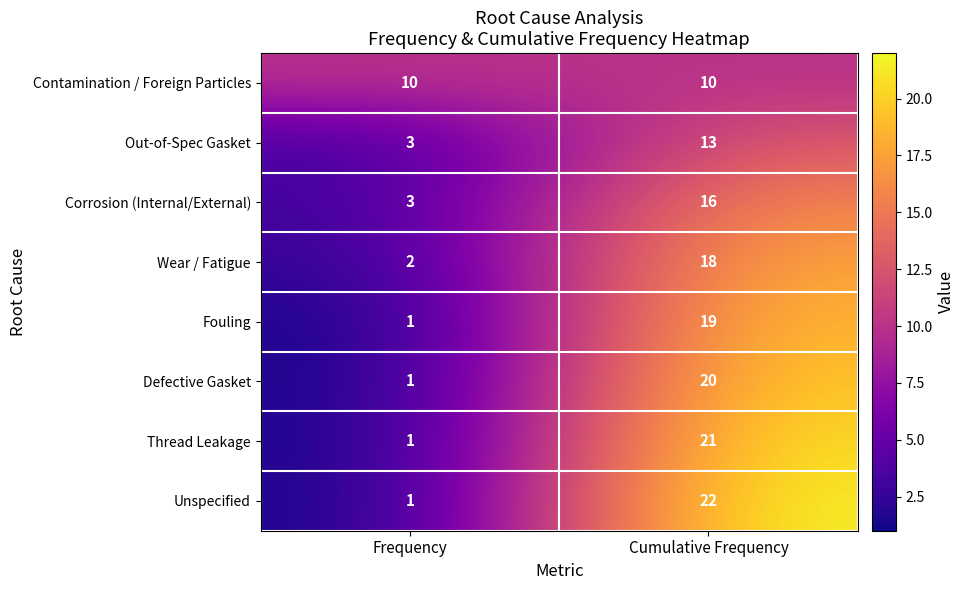

What is the total value across all series at Cumulative Frequency?

139